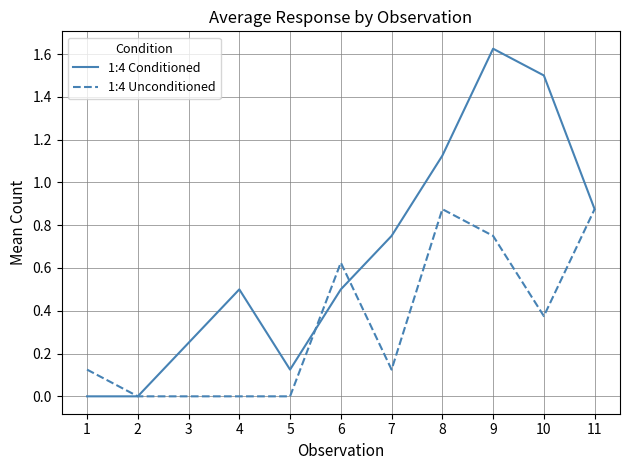

The value of 1:4 Conditioned at 3 is 0.4. True or false?

False